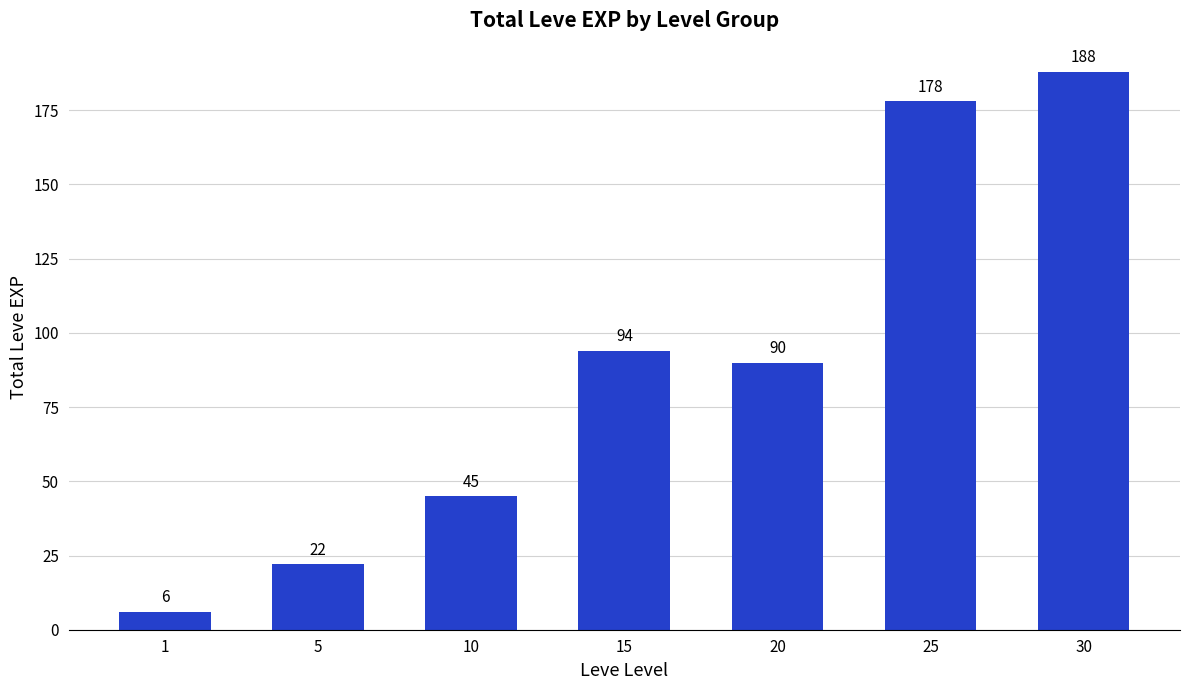

Which label corresponds to the largest value in the chart?

30